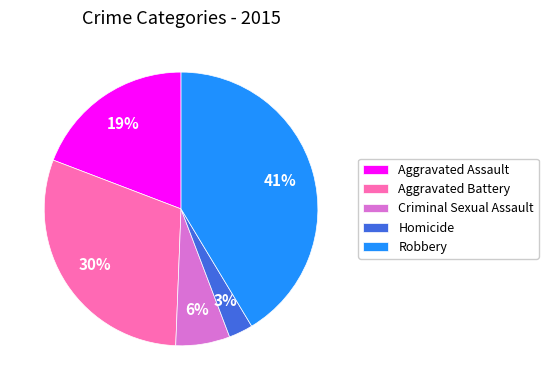

Combined, do Criminal Sexual Assault and Aggravated Assault account for over 50%?

No